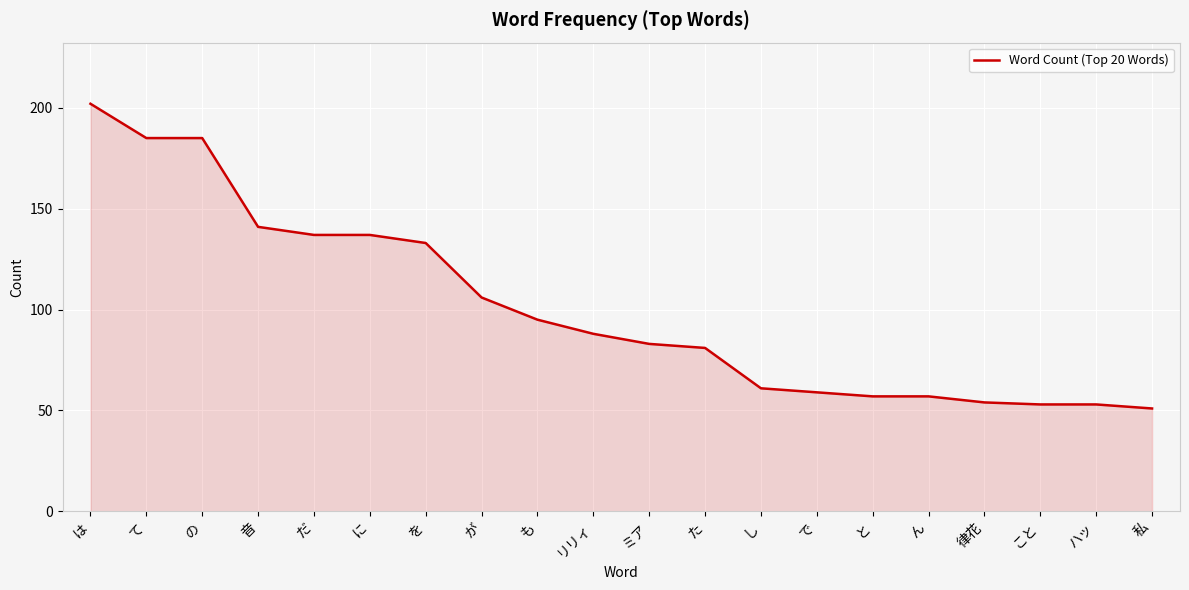

What is the smallest value displayed?

51